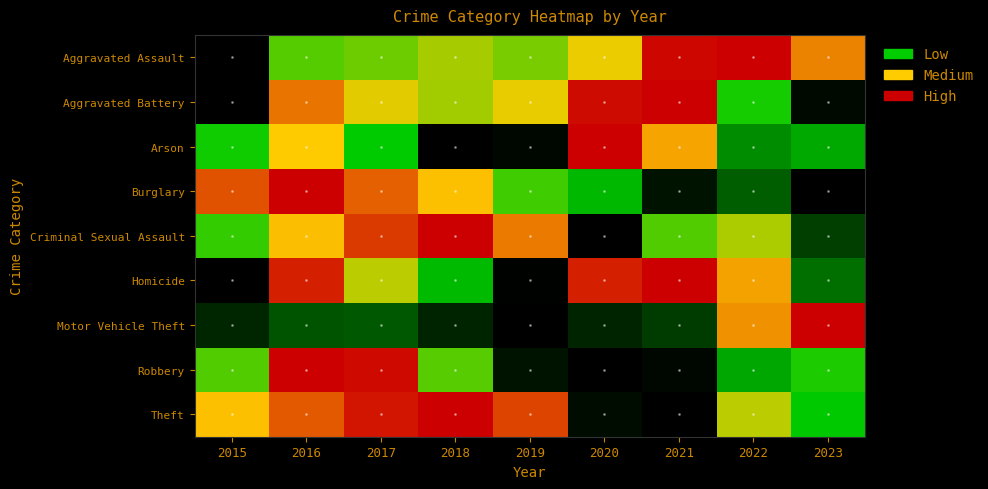

Reading left to right, list all the values displayed in this chart.

Aggravated Assault: 2015=0.0	2016=0.4	2017=0.5	2018=0.5	2019=0.5	2020=0.6	2021=1.0	2022=1.0	2023=0.8
Aggravated Battery: 2015=0.0	2016=0.8	2017=0.6	2018=0.5	2019=0.6	2020=1.0	2021=1.0	2022=0.4	2023=0.0
Arson: 2015=0.3	2016=0.7	2017=0.3	2018=0.0	2019=0.0	2020=1.0	2021=0.7	2022=0.2	2023=0.3
Burglary: 2015=0.9	2016=1.0	2017=0.8	2018=0.7	2019=0.4	2020=0.3	2021=0.0	2022=0.2	2023=0.0
Criminal Sexual Assault: 2015=0.4	2016=0.7	2017=0.9	2018=1.0	2019=0.8	2020=0.0	2021=0.4	2022=0.6	2023=0.1
Homicide: 2015=0.0	2016=0.9	2017=0.6	2018=0.3	2019=0.0	2020=0.9	2021=1.0	2022=0.7	2023=0.2
Motor Vehicle Theft: 2015=0.1	2016=0.1	2017=0.1	2018=0.1	2019=0.0	2020=0.1	2021=0.1	2022=0.8	2023=1.0
Robbery: 2015=0.4	2016=1.0	2017=1.0	2018=0.4	2019=0.0	2020=0.0	2021=0.0	2022=0.3	2023=0.4
Theft: 2015=0.7	2016=0.9	2017=1.0	2018=1.0	2019=0.9	2020=0.0	2021=0.0	2022=0.6	2023=0.3